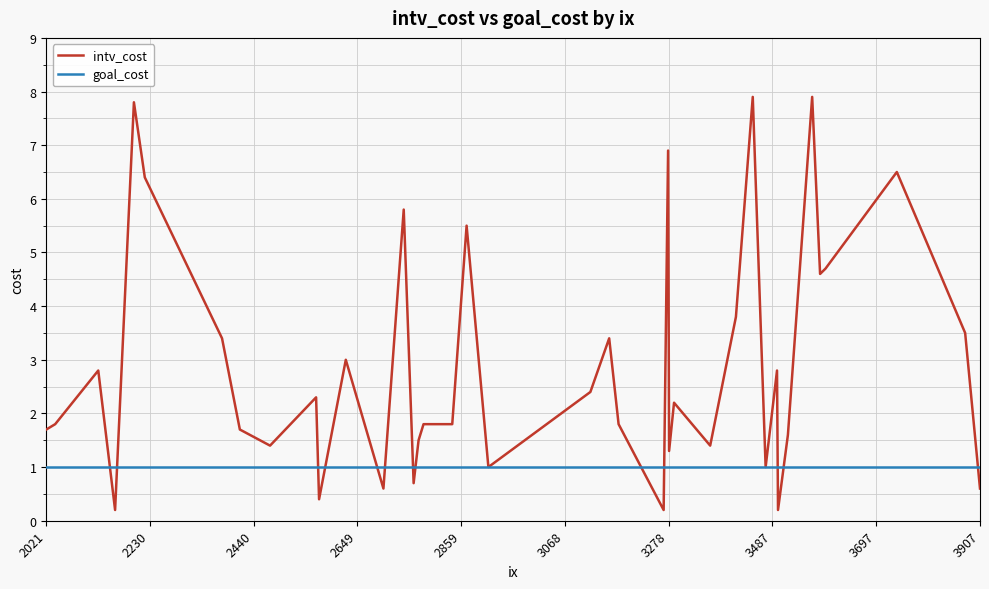

List the series in order of their peak value, highest first.

intv_cost, goal_cost